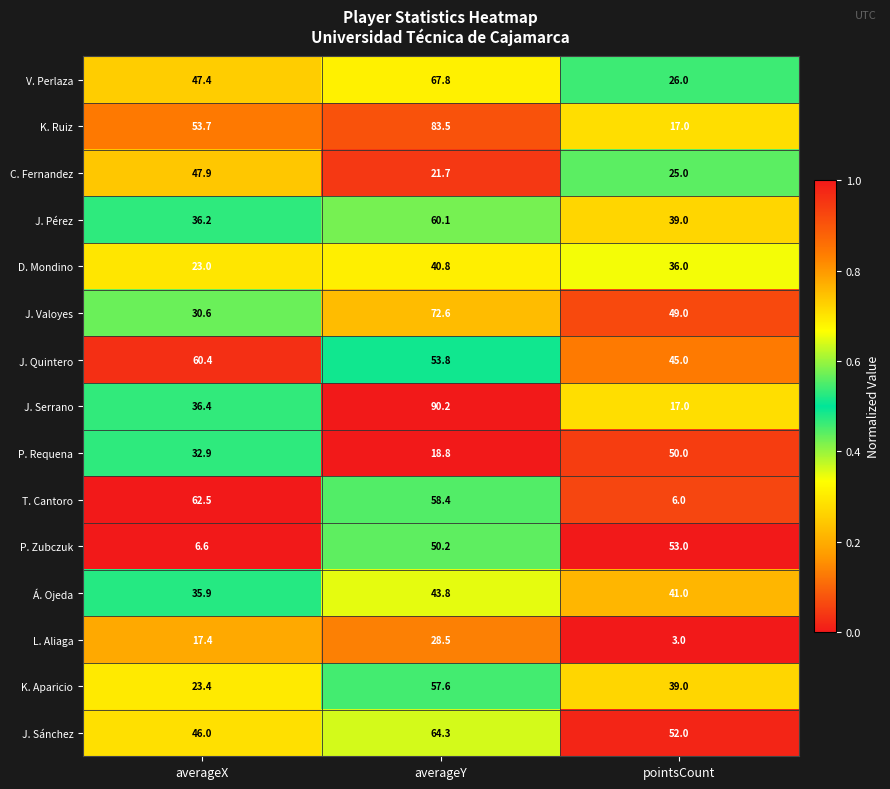

Is it true that J. Sánchez equals 46.0 at averageX?

True